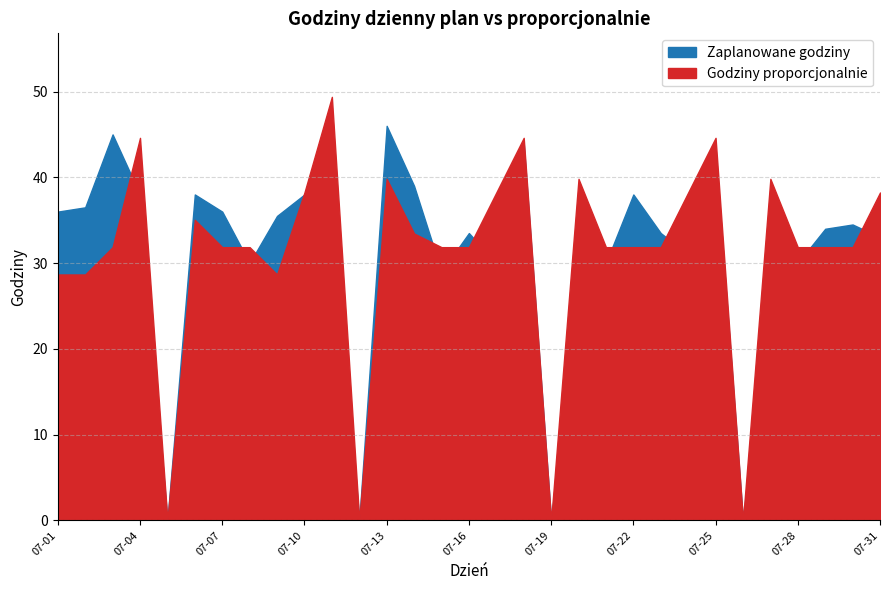

How many interior local peaks does the Godziny proporcjonalnie series have?

8